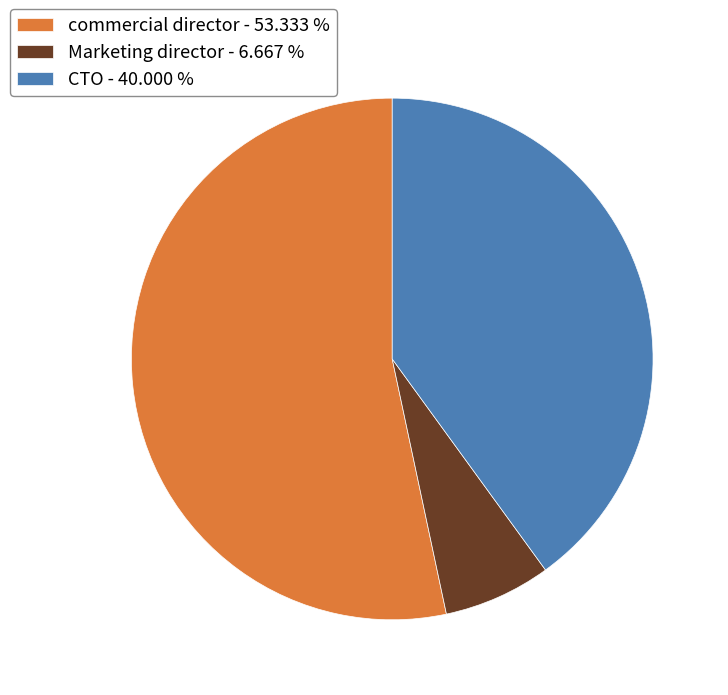

Rank the categories by value from lowest to highest.

Marketing director, CTO, commercial director